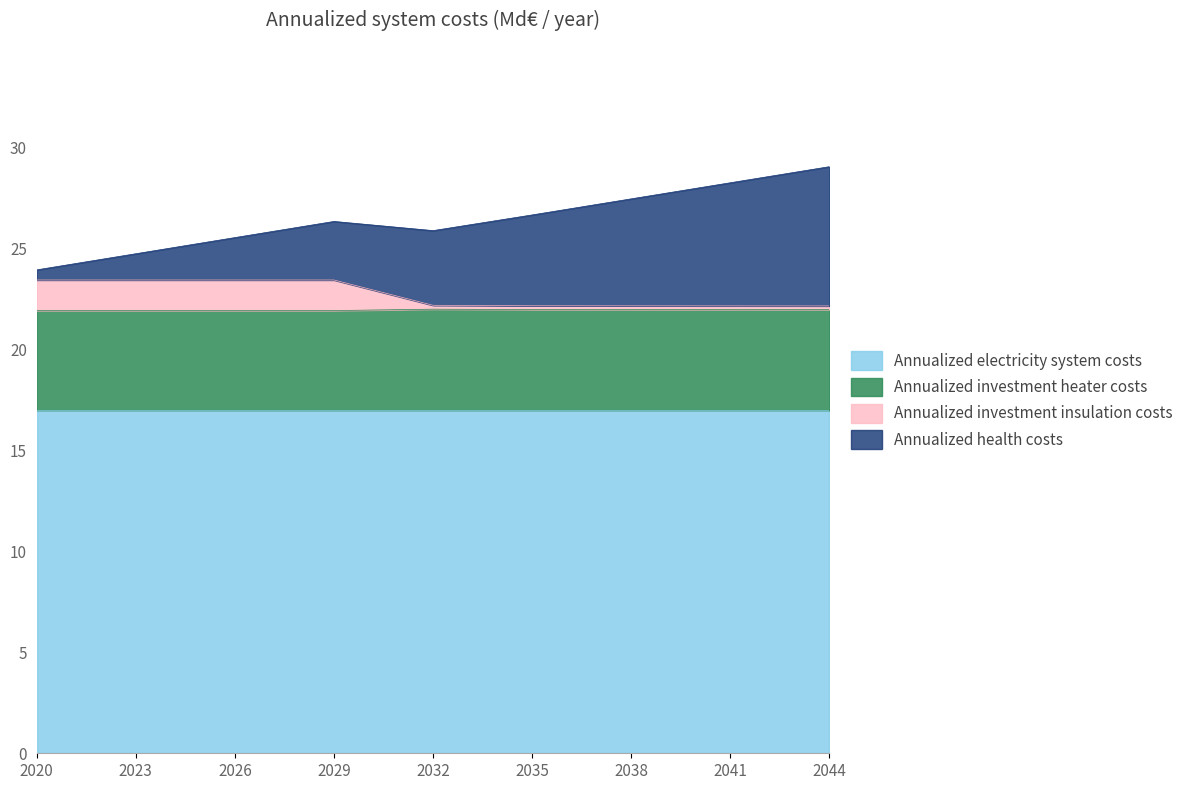

What is the highest value of the Annualized electricity system costs series?

17.0